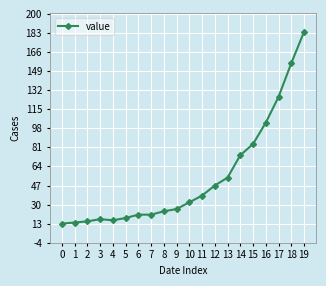

What is the greatest value displayed?

184